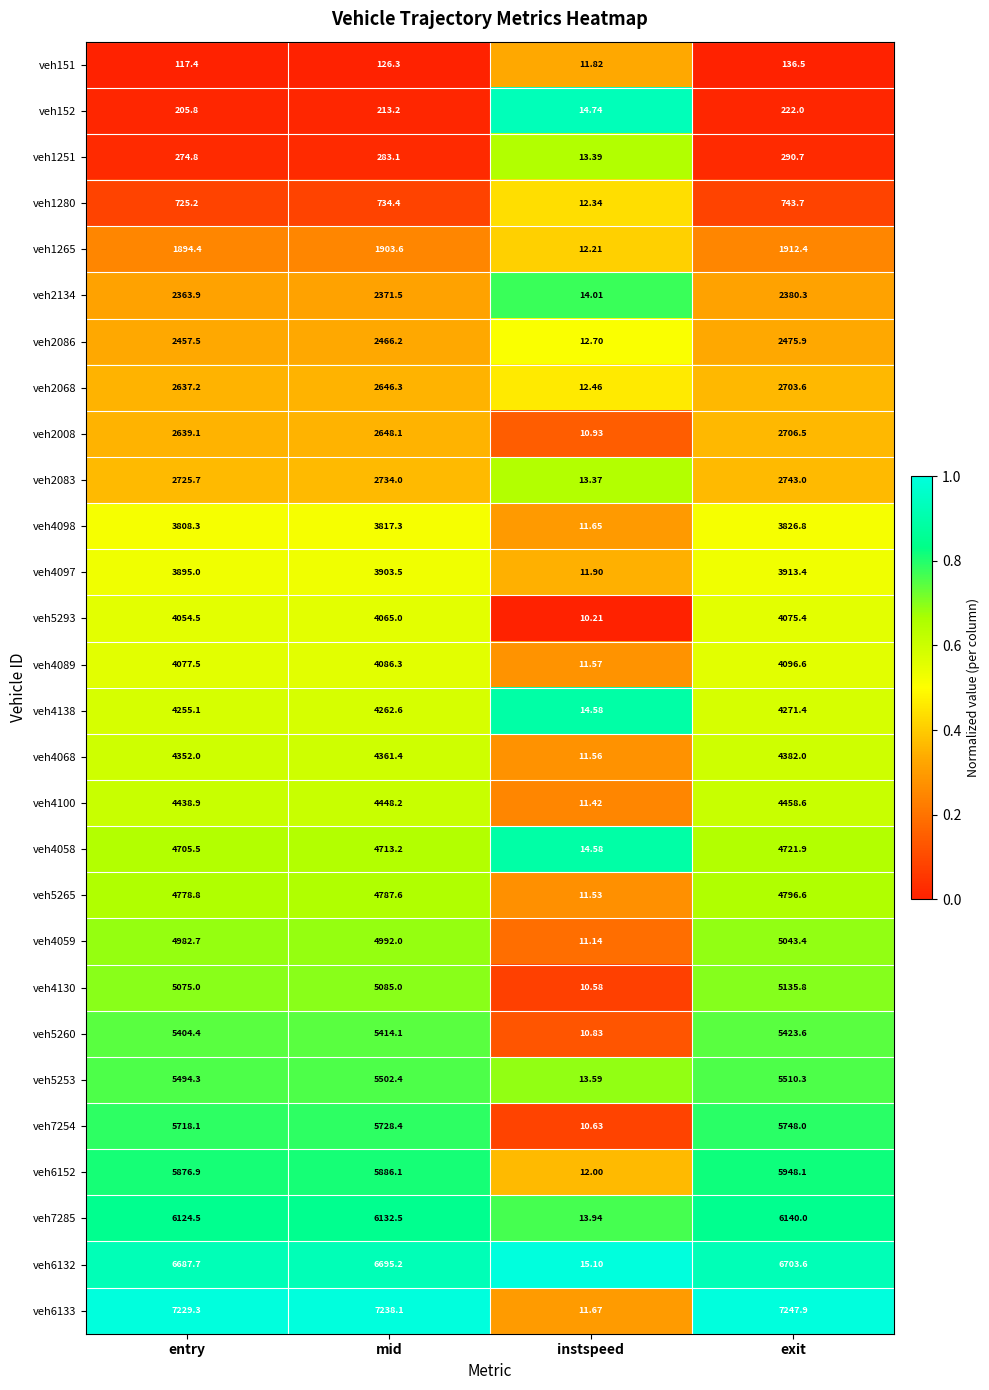

What is the greatest value displayed?

7247.9